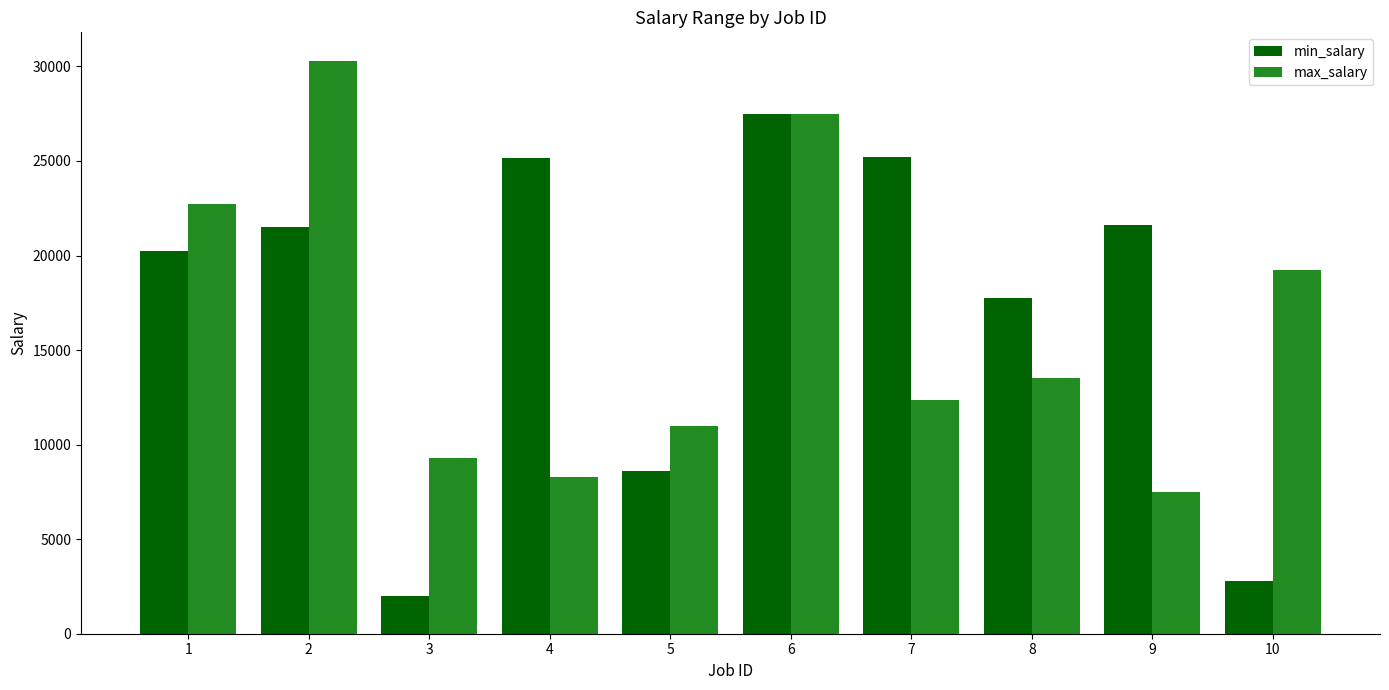

What is the sum of the min_salary values at 5 and 9?

30205